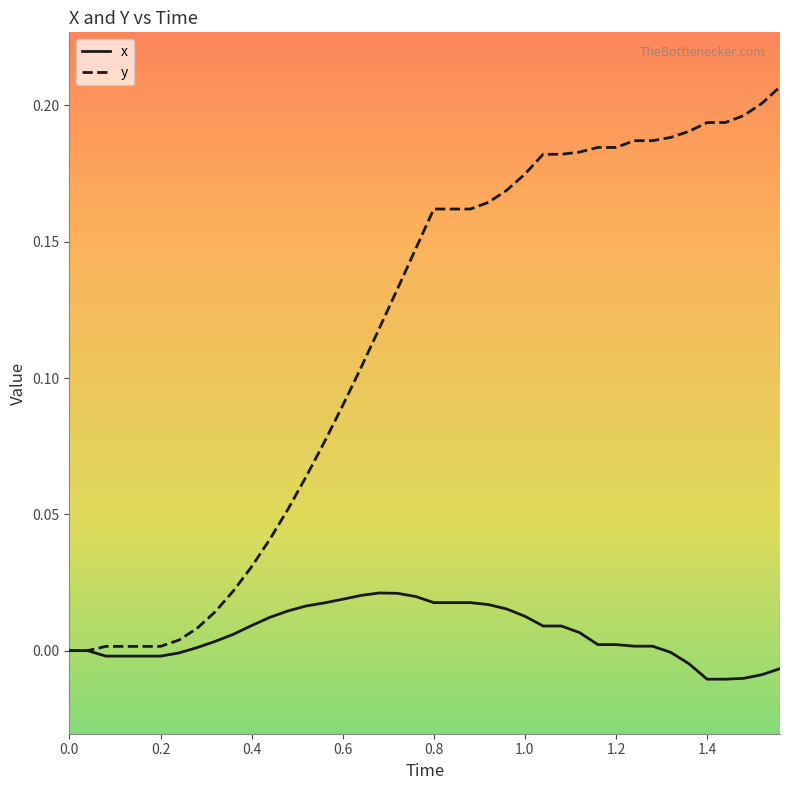

Which series has the largest total across all categories?

y